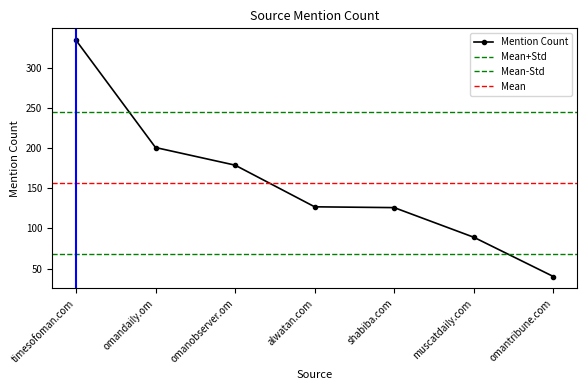

The value at omantribune.com is 62. True or false?

False